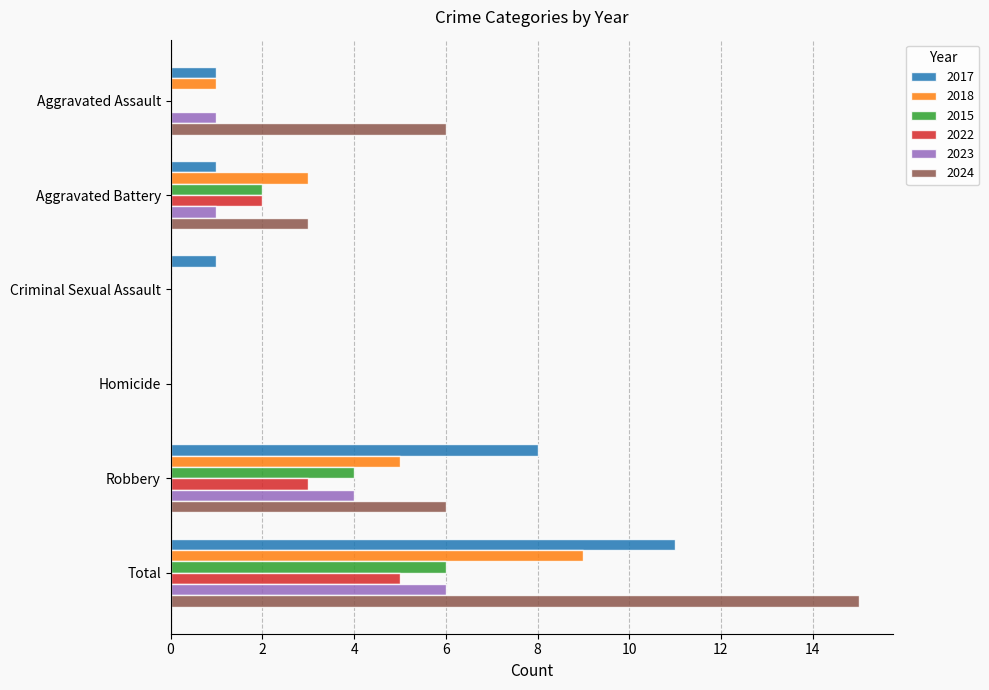

The value of 2015 at Aggravated Assault is 0. True or false?

True